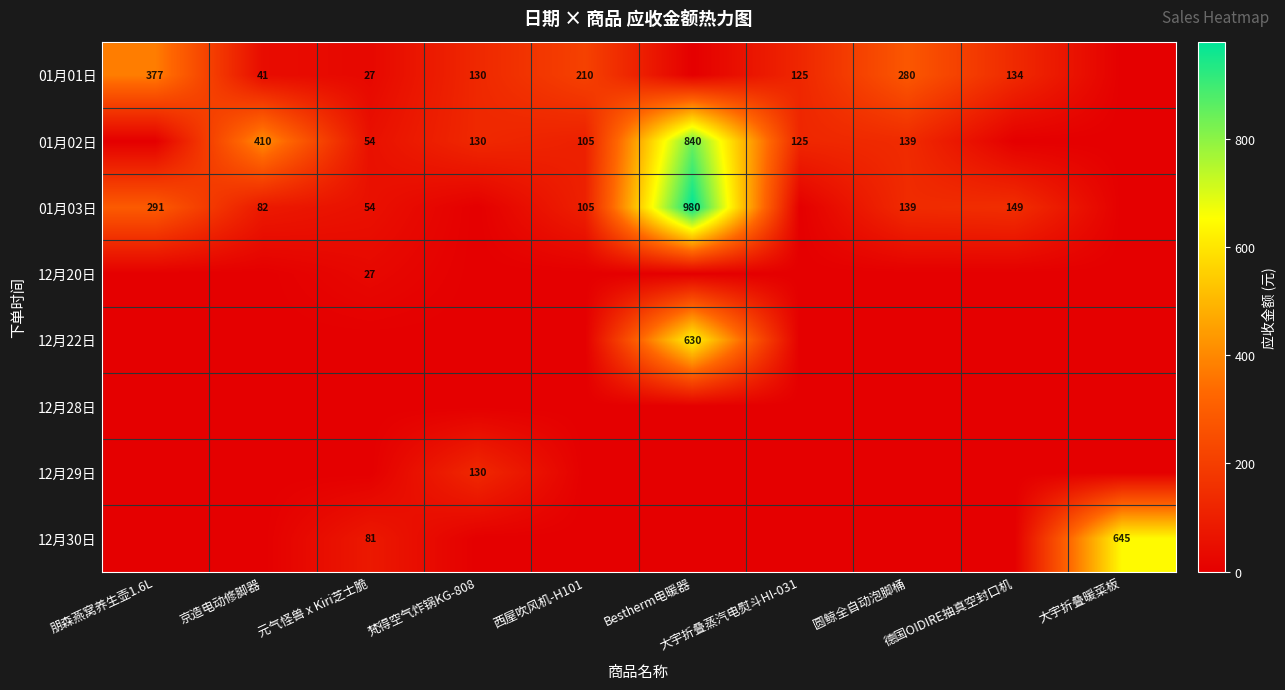

The value of 01月01日 at 元气怪兽 x Kiri芝士脆 is 27. True or false?

True